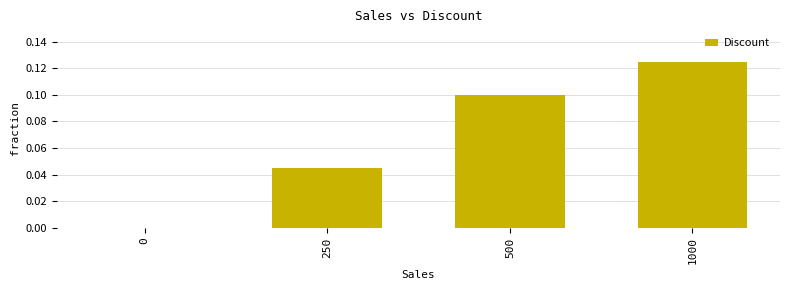

True or false: the data shows 0.0 at 250.

True